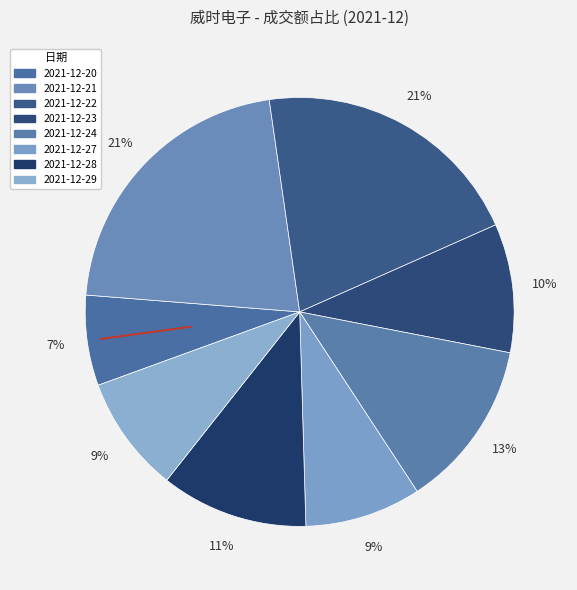

How many segments does this pie chart have?

8